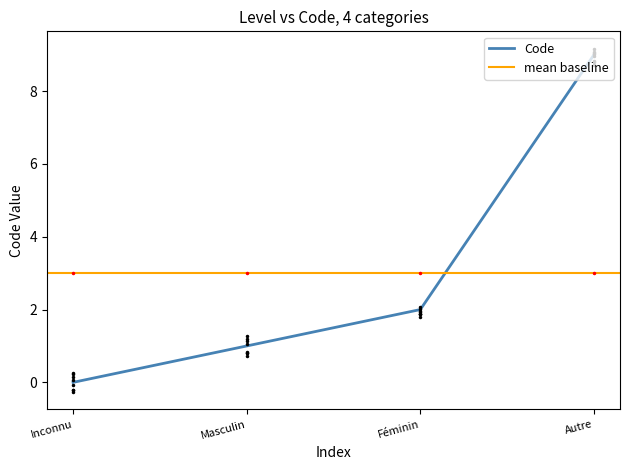

How many values are between 1 and 9?

3